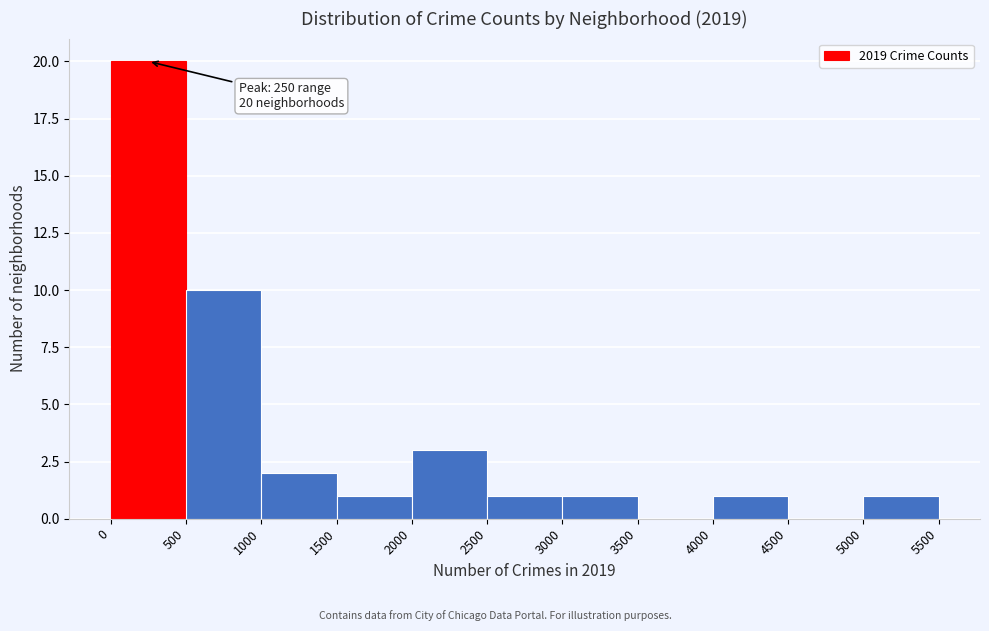

Which range on the x-axis has the tallest bar?

0 to 500